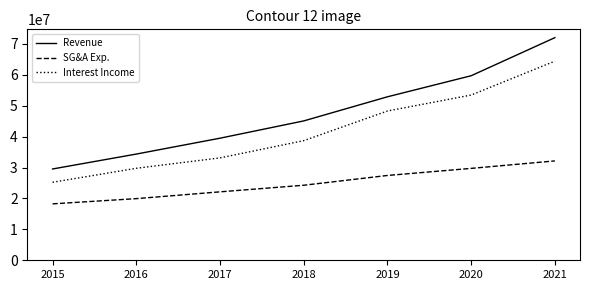

Where is Revenue nearest to the value 50784500?

2019